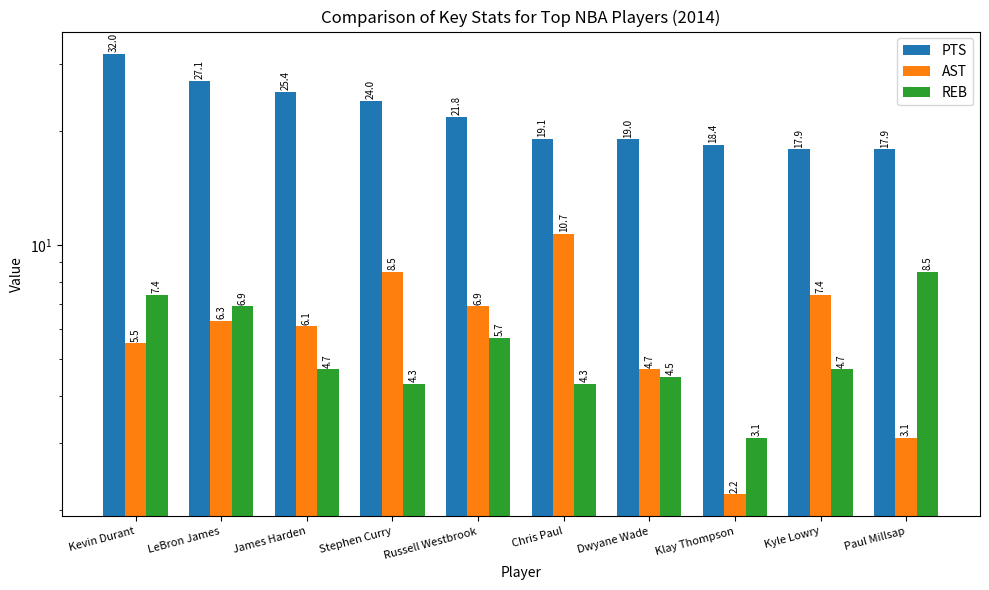

Where is REB nearest to the value 5?

James Harden